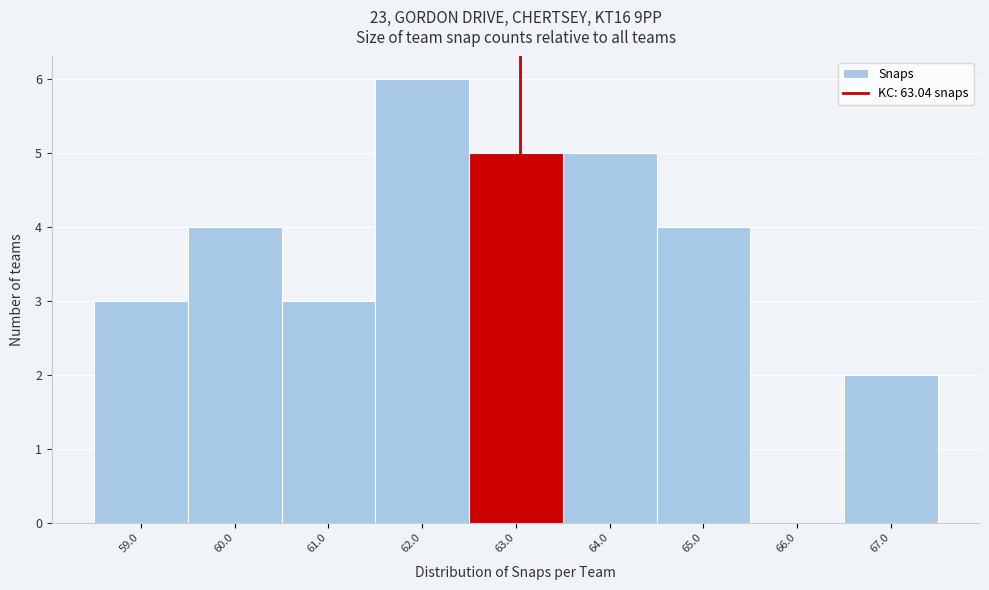

Which range on the x-axis has the tallest bar?

61.5 to 62.5